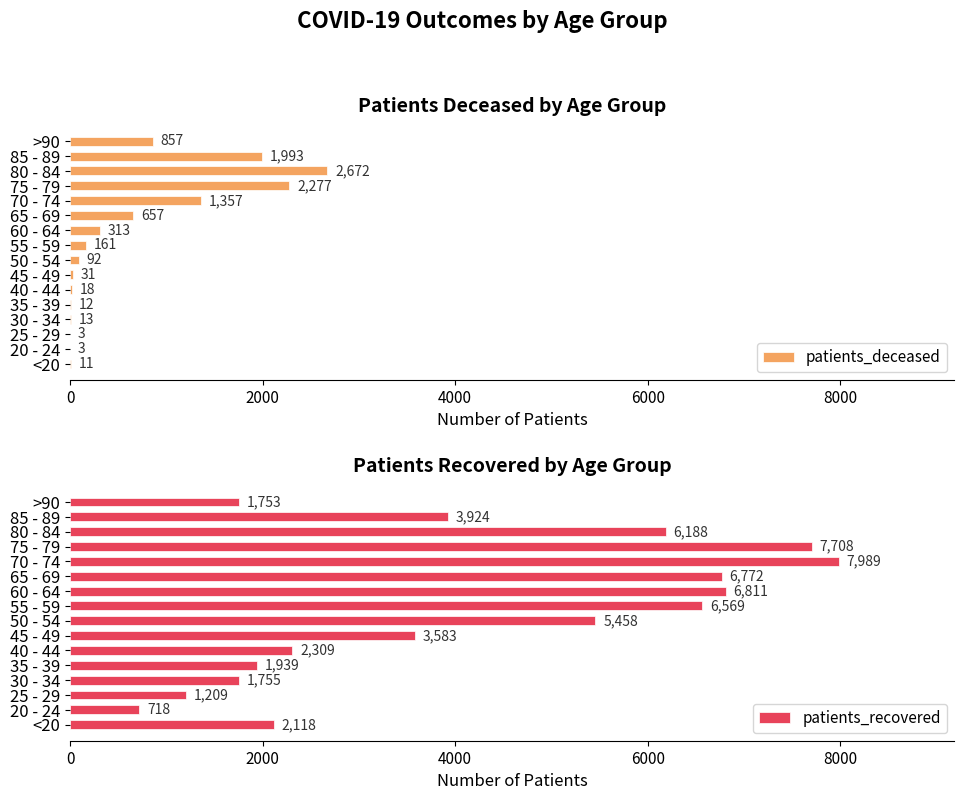

Which category has the highest value in the patients_deceased series?

80 - 84